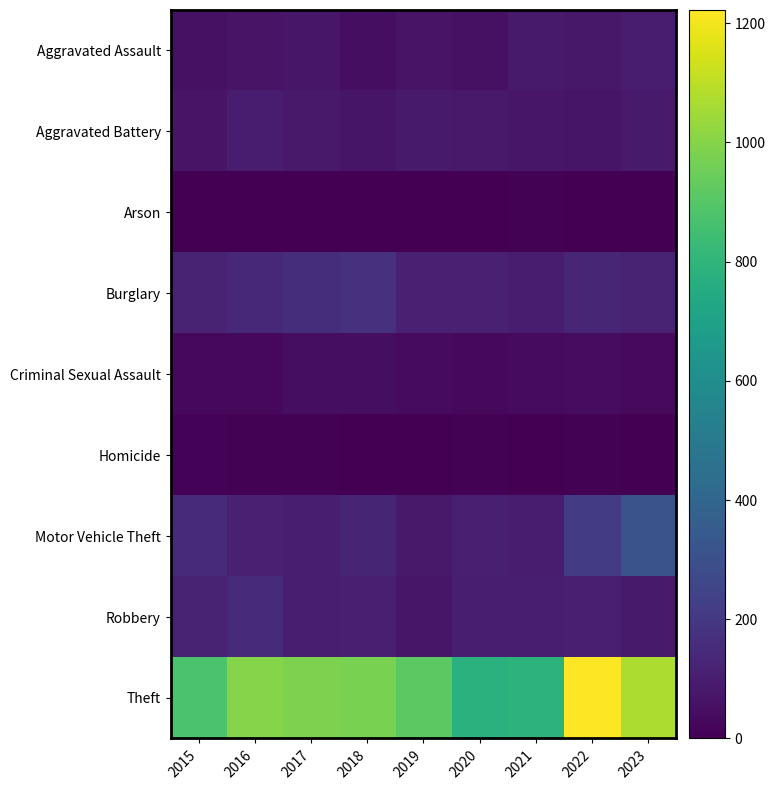

Reading right to left, what are all the values shown in this chart?

Aggravated Assault: 2023=93	2022=77	2021=86	2020=56	2019=65	2018=43	2017=72	2016=66	2015=54
Aggravated Battery: 2023=86	2022=71	2021=75	2020=82	2019=88	2018=70	2017=83	2016=93	2015=64
Arson: 2023=2	2022=4	2021=8	2020=4	2019=2	2018=3	2017=1	2016=2	2015=2
Burglary: 2023=119	2022=132	2021=95	2020=110	2019=110	2018=176	2017=162	2016=139	2015=121
Criminal Sexual Assault: 2023=29	2022=42	2021=36	2020=26	2019=36	2018=43	2017=44	2016=28	2015=28
Homicide: 2023=3	2022=9	2021=2	2020=6	2019=0	2018=2	2017=5	2016=8	2015=13
Motor Vehicle Theft: 2023=315	2022=216	2021=96	2020=109	2019=84	2018=127	2017=104	2016=110	2015=152
Robbery: 2023=90	2022=107	2021=105	2020=102	2019=75	2018=107	2017=105	2016=144	2015=117
Theft: 2023=1073	2022=1222	2021=791	2020=782	2019=914	2018=977	2017=979	2016=999	2015=874